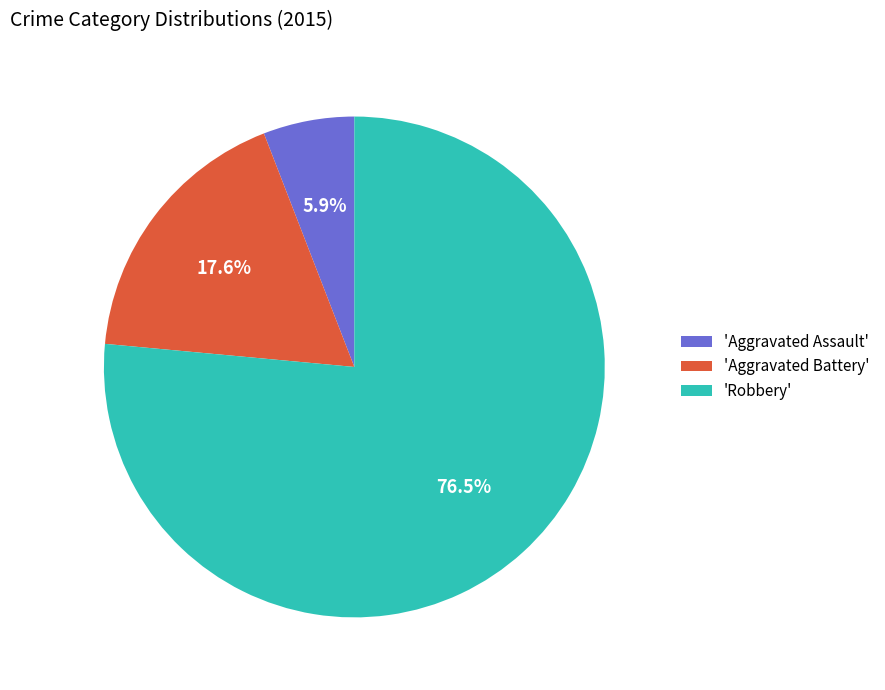

Rank the categories by value from highest to lowest.

'Robbery', 'Aggravated Battery', 'Aggravated Assault'